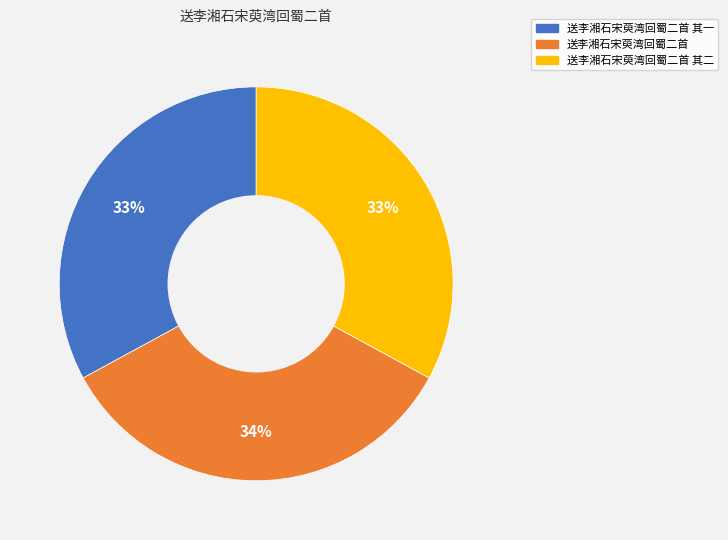

How many slices are in this pie chart?

3